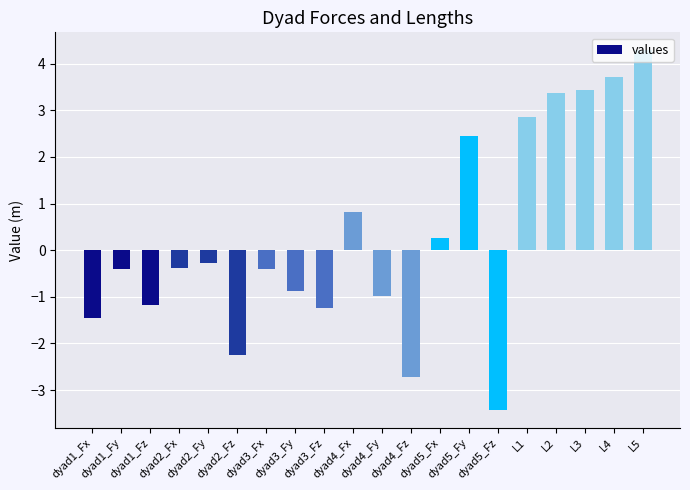

How many values are above zero?

8